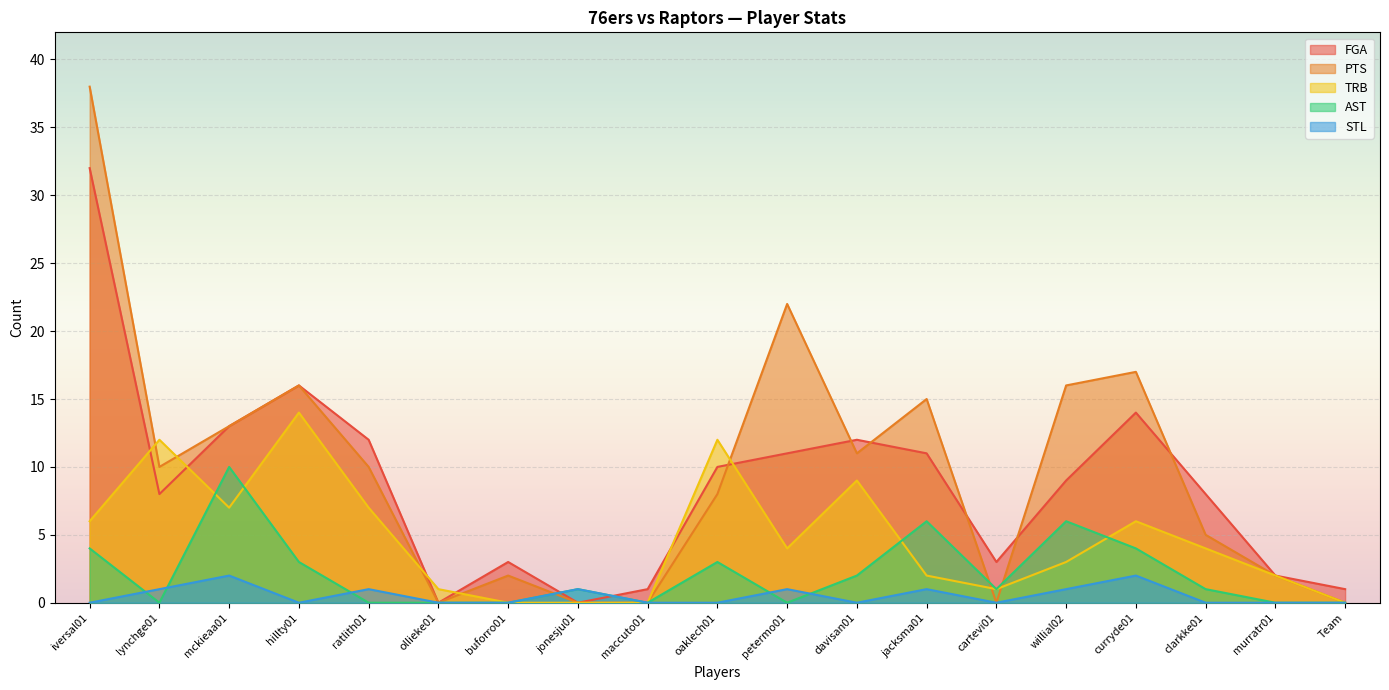

Which category has the lowest value in the STL series?

iversal01